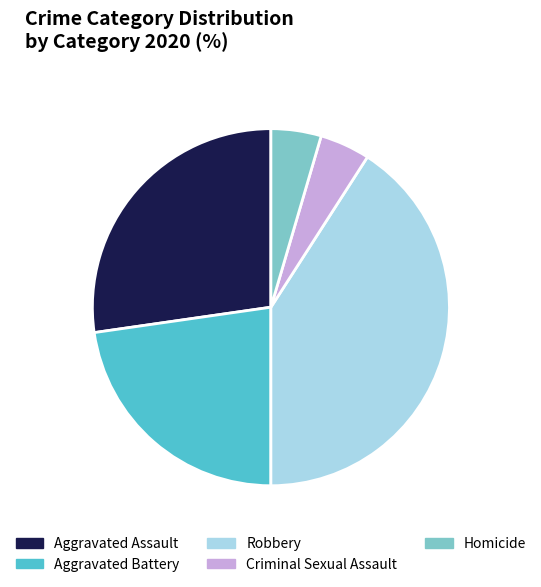

What is the largest slice in the pie chart?

Robbery